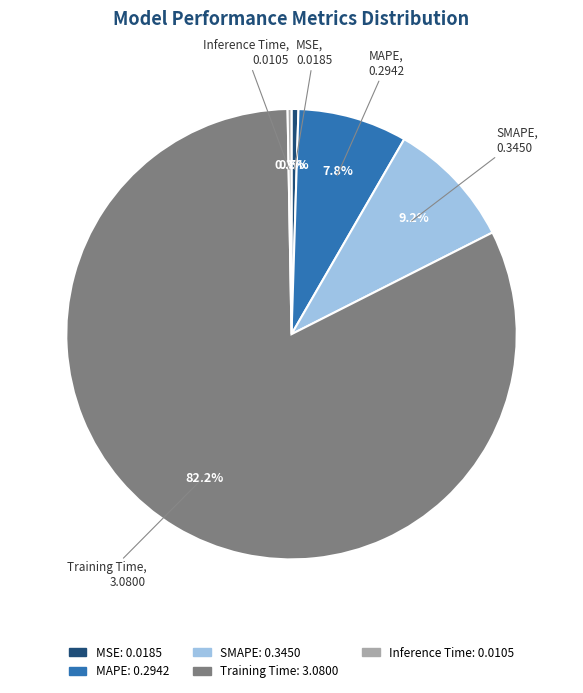

What portion of the pie excludes Training Time?

17.8%